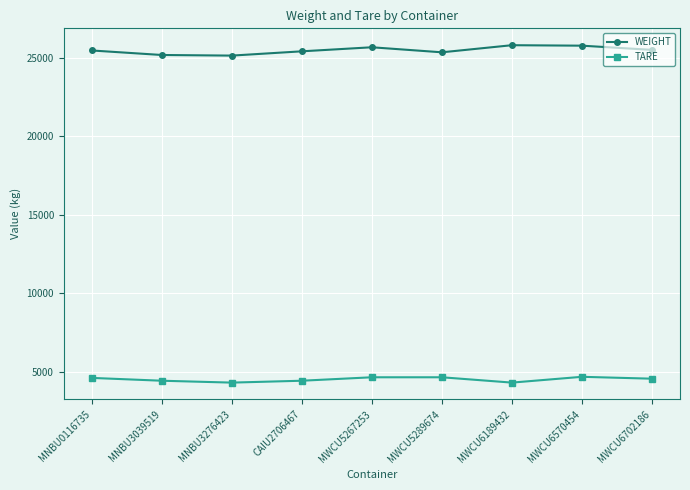

What is the difference between the highest and lowest values at MNBU3276423?

20850